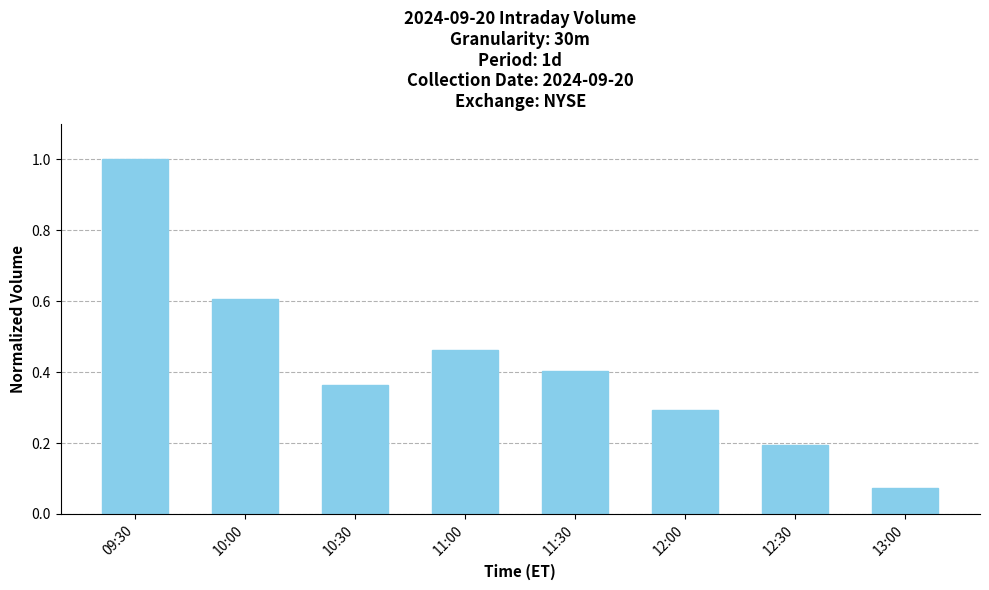

What is the maximum value shown in the chart?

1.0